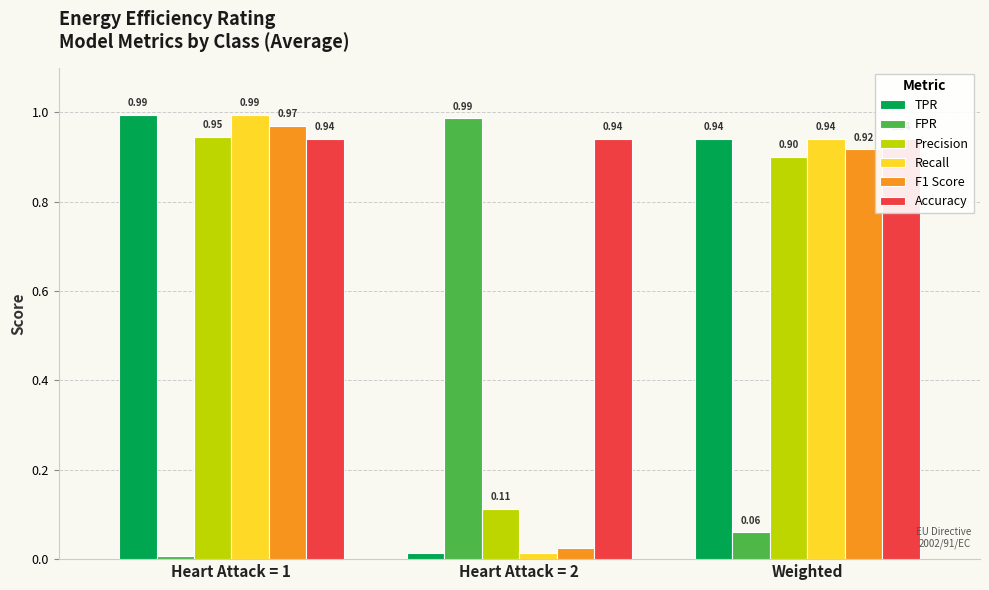

Rank the categories by TPR value from lowest to highest.

Heart Attack = 2, Weighted, Heart Attack = 1